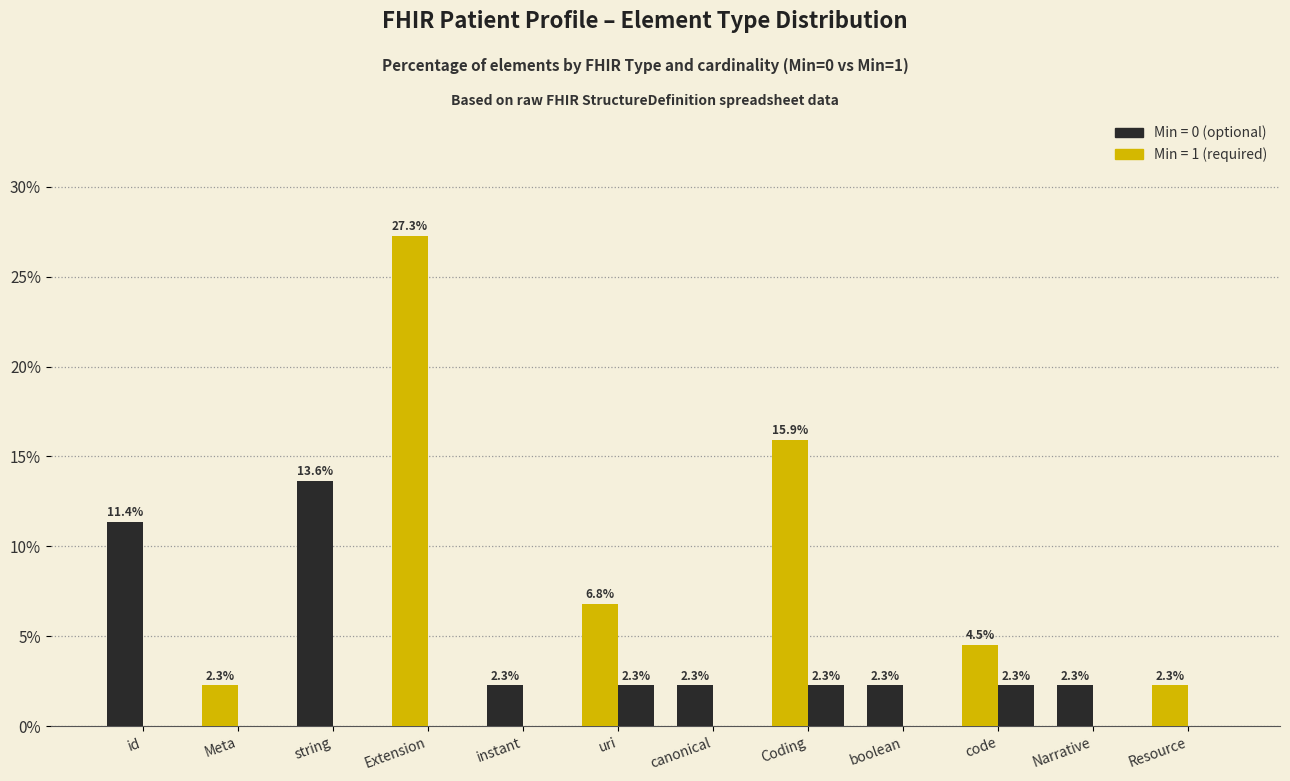

Count the number of categories in the chart.

12